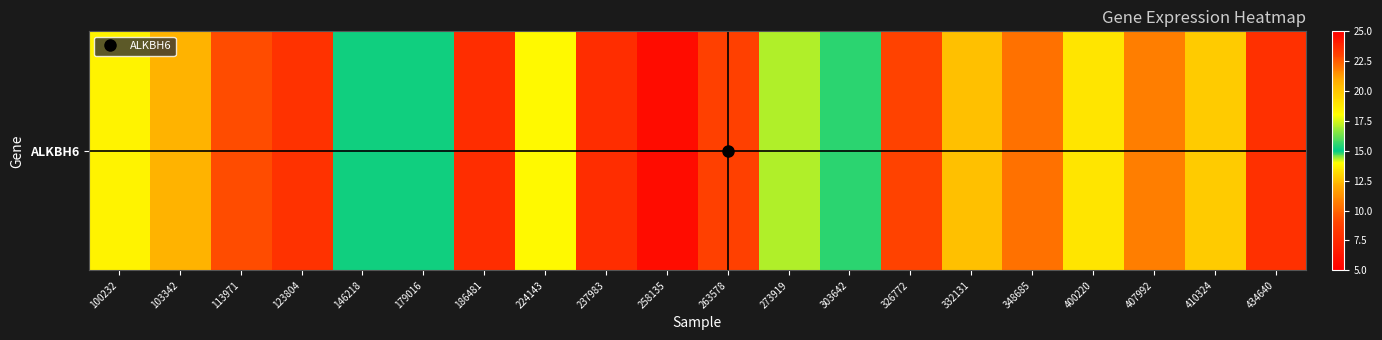

What value does the data have at 146218?

15.2